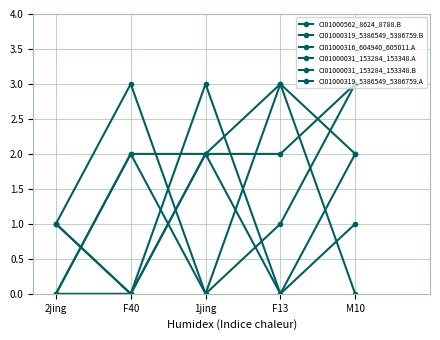

Count the CI01000316_604940_605011.A values in the range 2 to 3.

4